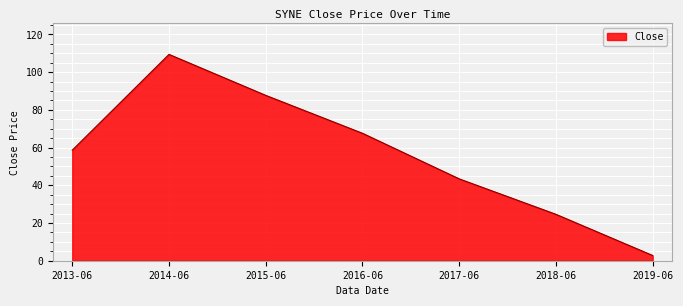

True or false: the data shows 17.1 at 2018-06.

False